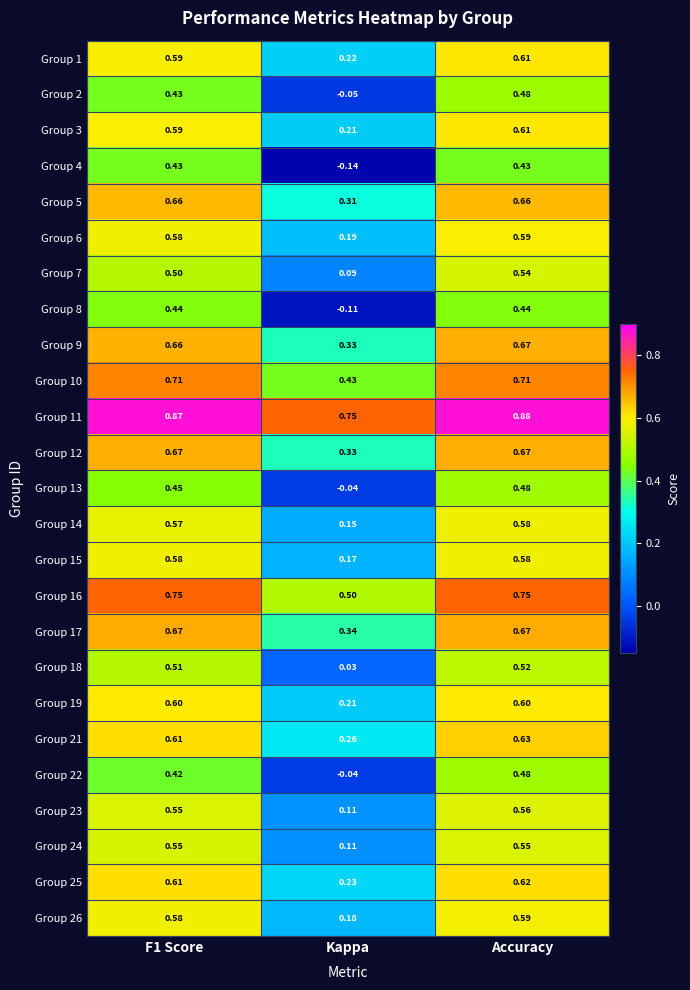

Which series changed the most between F1 Score and Accuracy?

Group 22